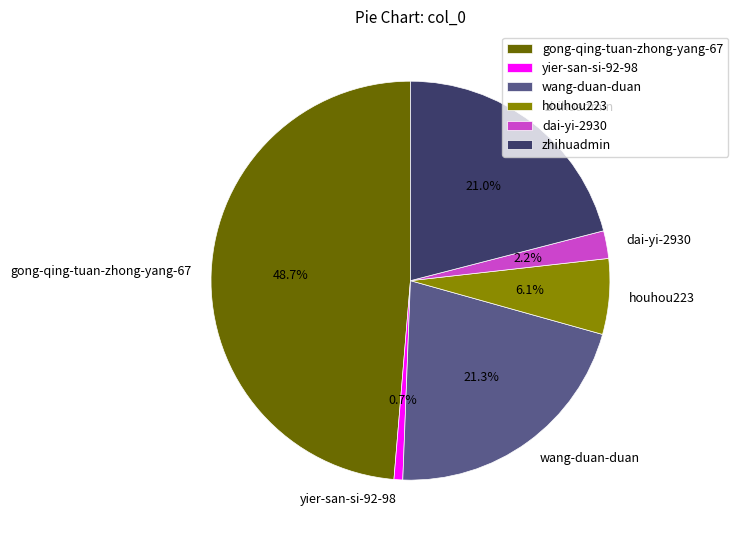

Which slice is the largest?

gong-qing-tuan-zhong-yang-67